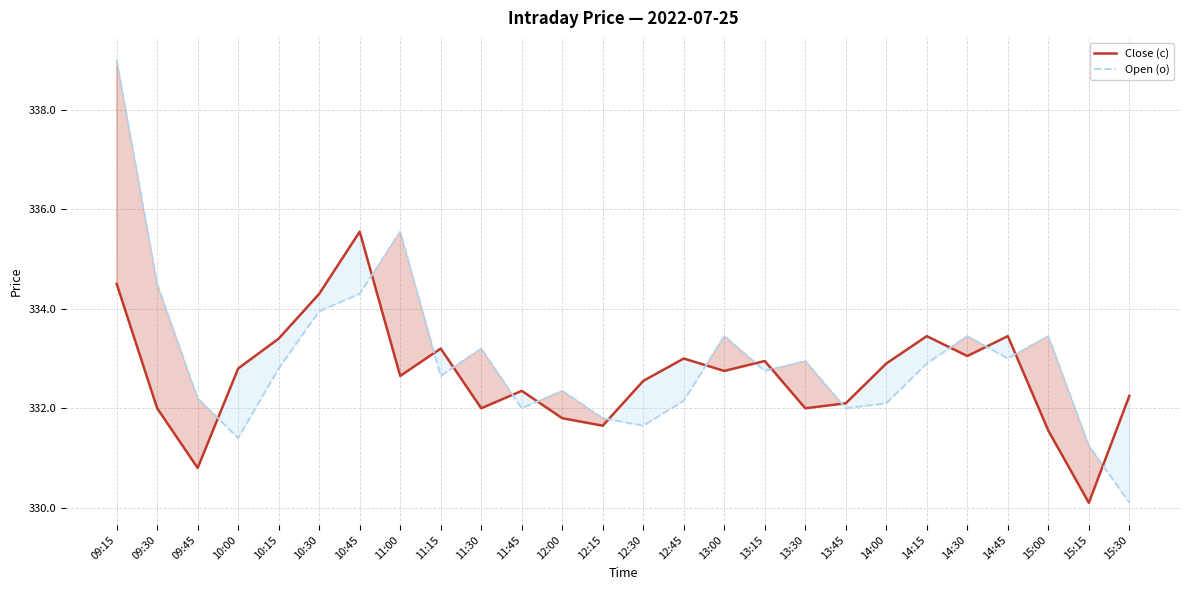

Rank the categories by Open (o) value from highest to lowest.

09:15, 11:00, 09:30, 10:45, 10:30, 13:00, 14:30, 15:00, 11:30, 14:45, 13:30, 14:15, 10:15, 13:15, 11:15, 12:00, 09:45, 12:45, 14:00, 11:45, 13:45, 12:15, 12:30, 10:00, 15:15, 15:30